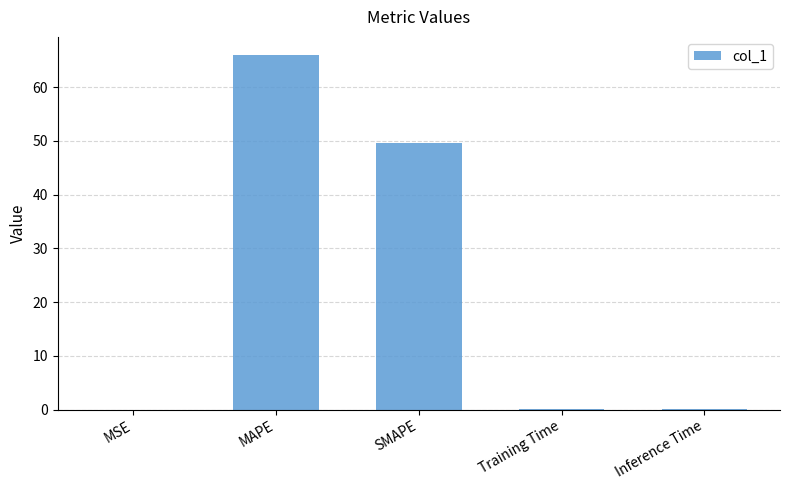

What is the change in value from MSE to SMAPE?

+49.6